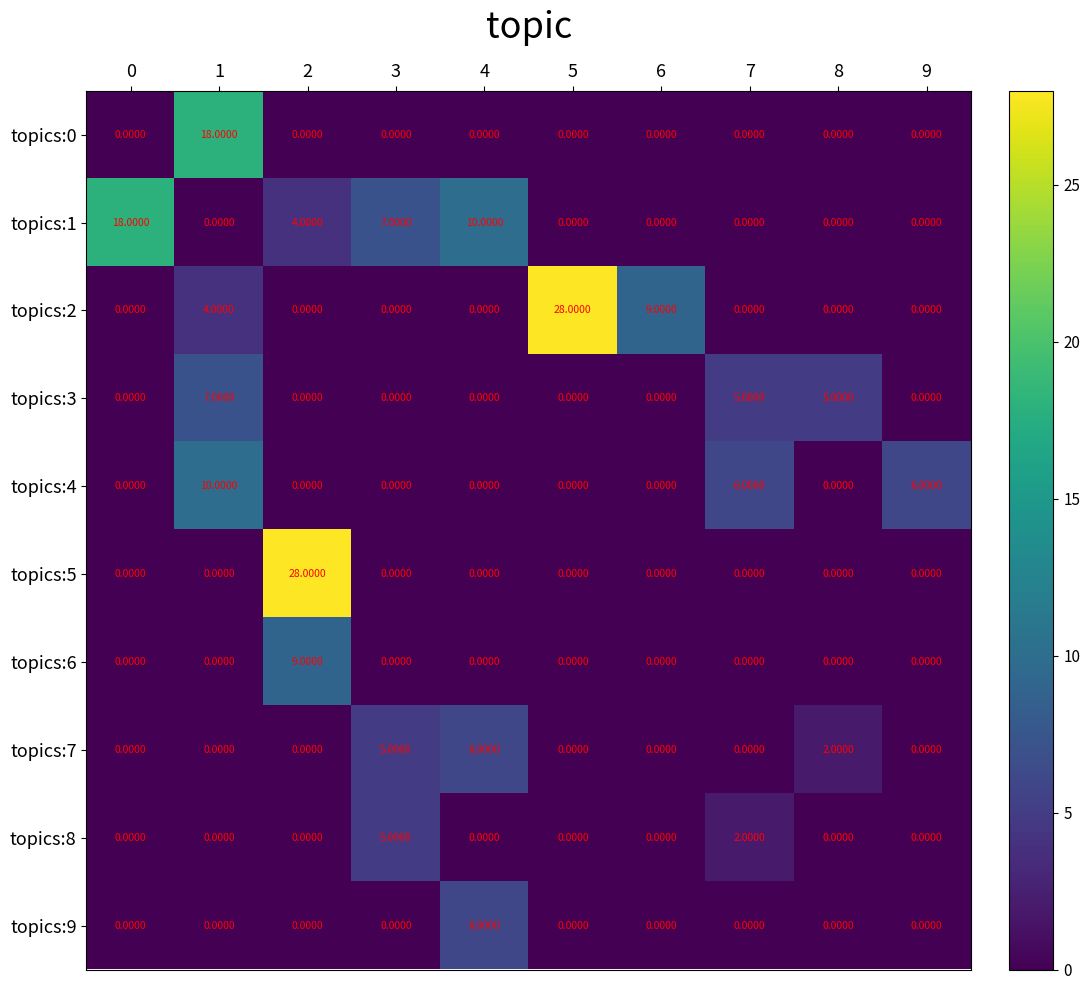

What is the spread (max minus min) of values at 0?

18